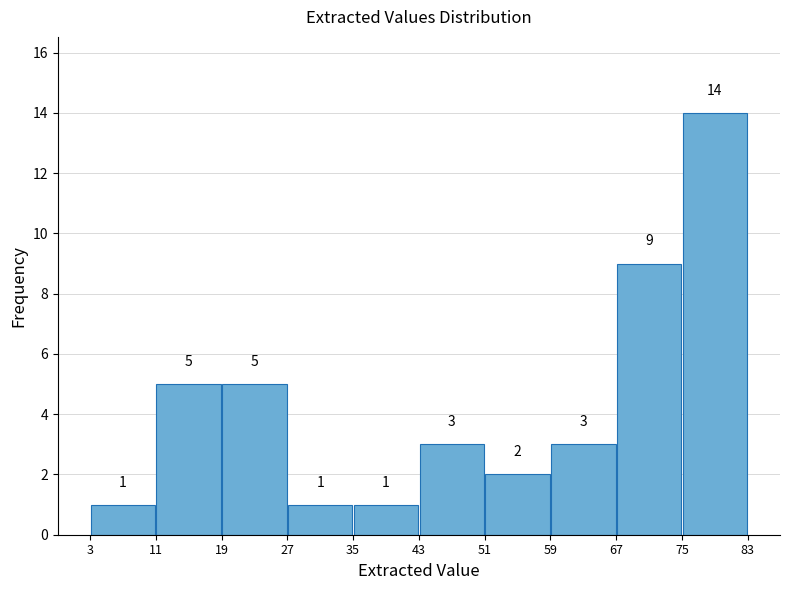

Reading left to right, transcribe this chart: for each bar, give the range it covers on the x-axis and its height.

3 to 11: 1
11 to 19: 5
19 to 27: 5
27 to 35: 1
35 to 43: 1
43 to 51: 3
51 to 59: 2
59 to 67: 3
67 to 75: 9
75 to 83: 14